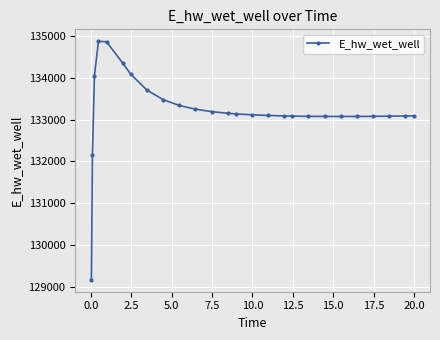

What is the difference between the second highest and second lowest values?

2719.6